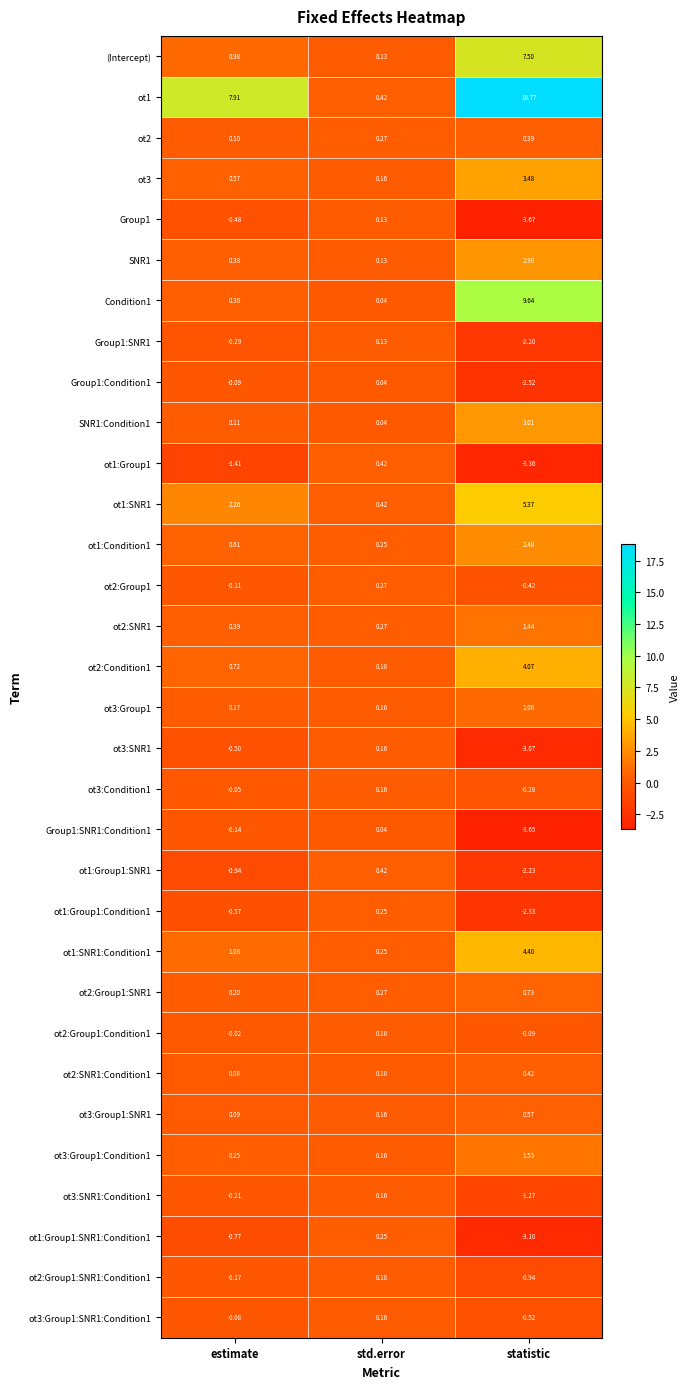

Which label corresponds to the largest value in the chart?

statistic